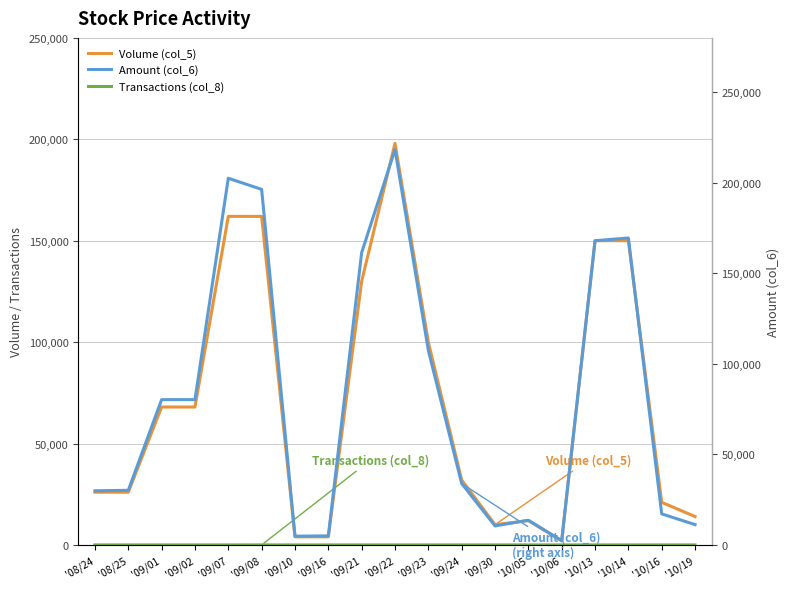

Which series has the largest total across all categories?

Amount (col_6)